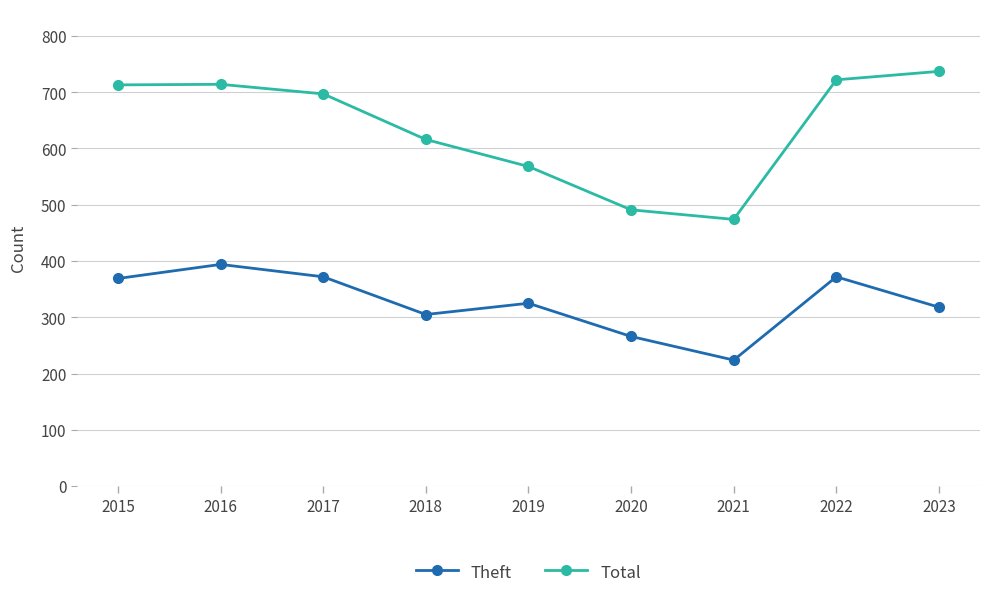

What value does the Theft series have at 2019?

325